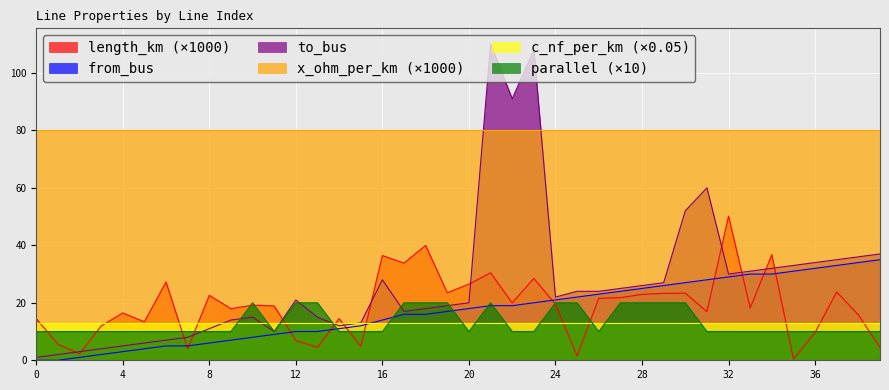

Where is to_bus nearest to the value 55?

30